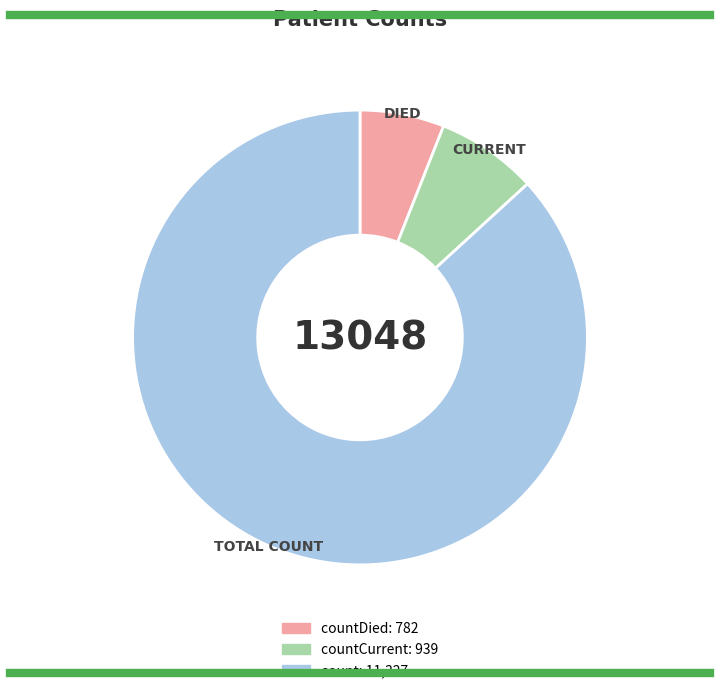

Does any single category account for the majority?

Yes